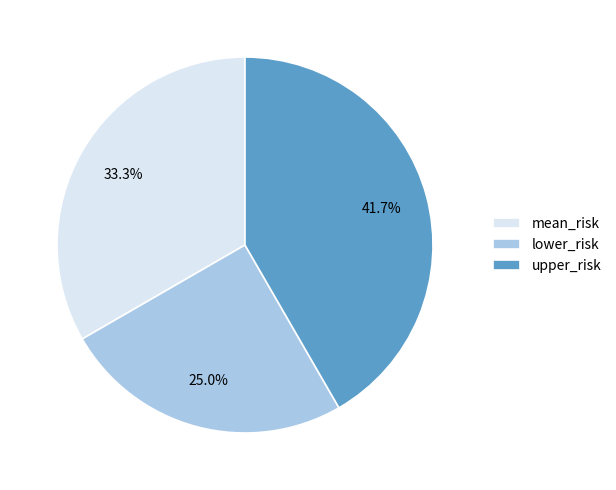

Is there any slice that represents more than half of the pie?

No